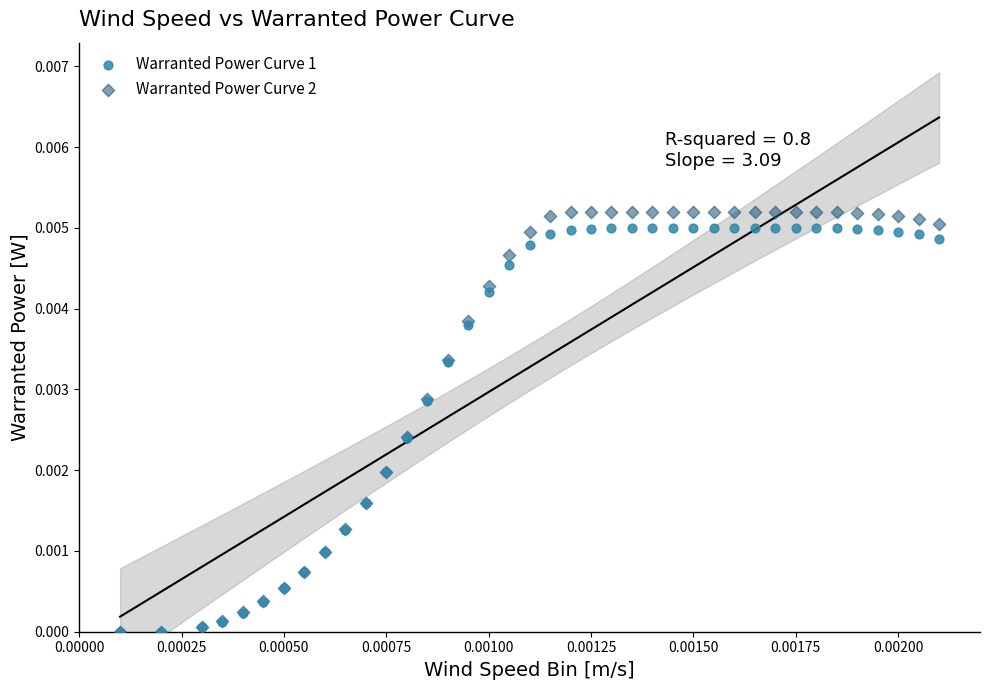

What are all the series names shown in the legend?

Warranted Power Curve 1, Warranted Power Curve 2